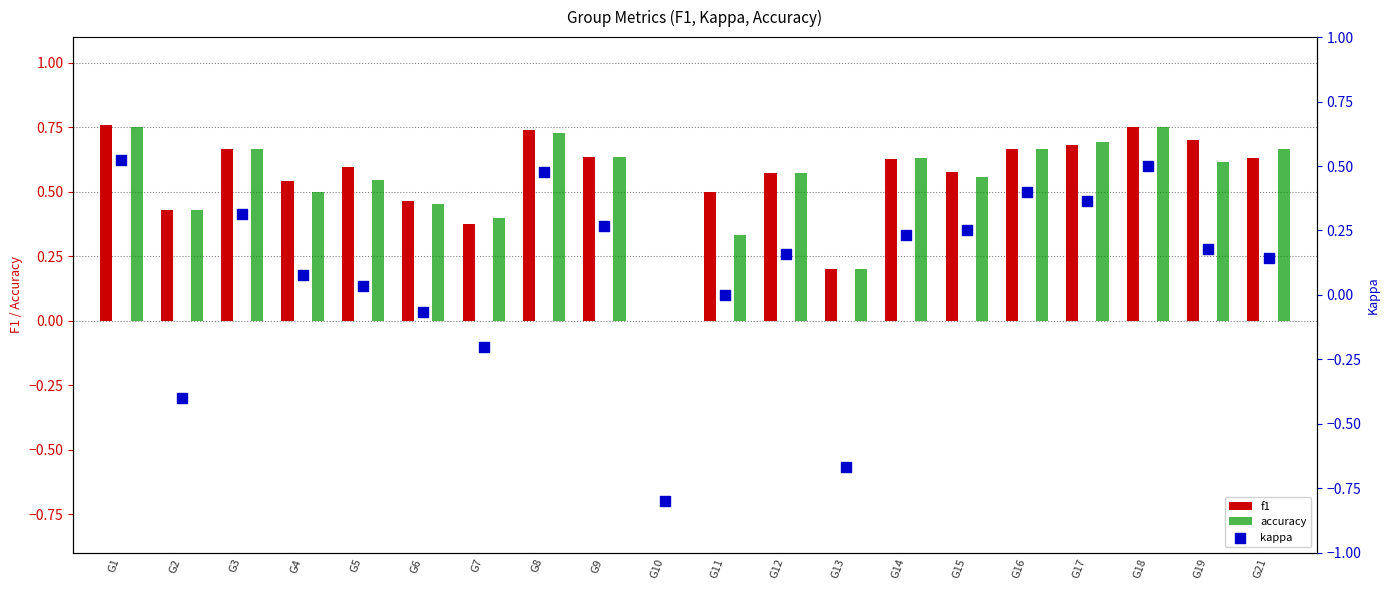

Which series has the widest spread of Y values?

kappa